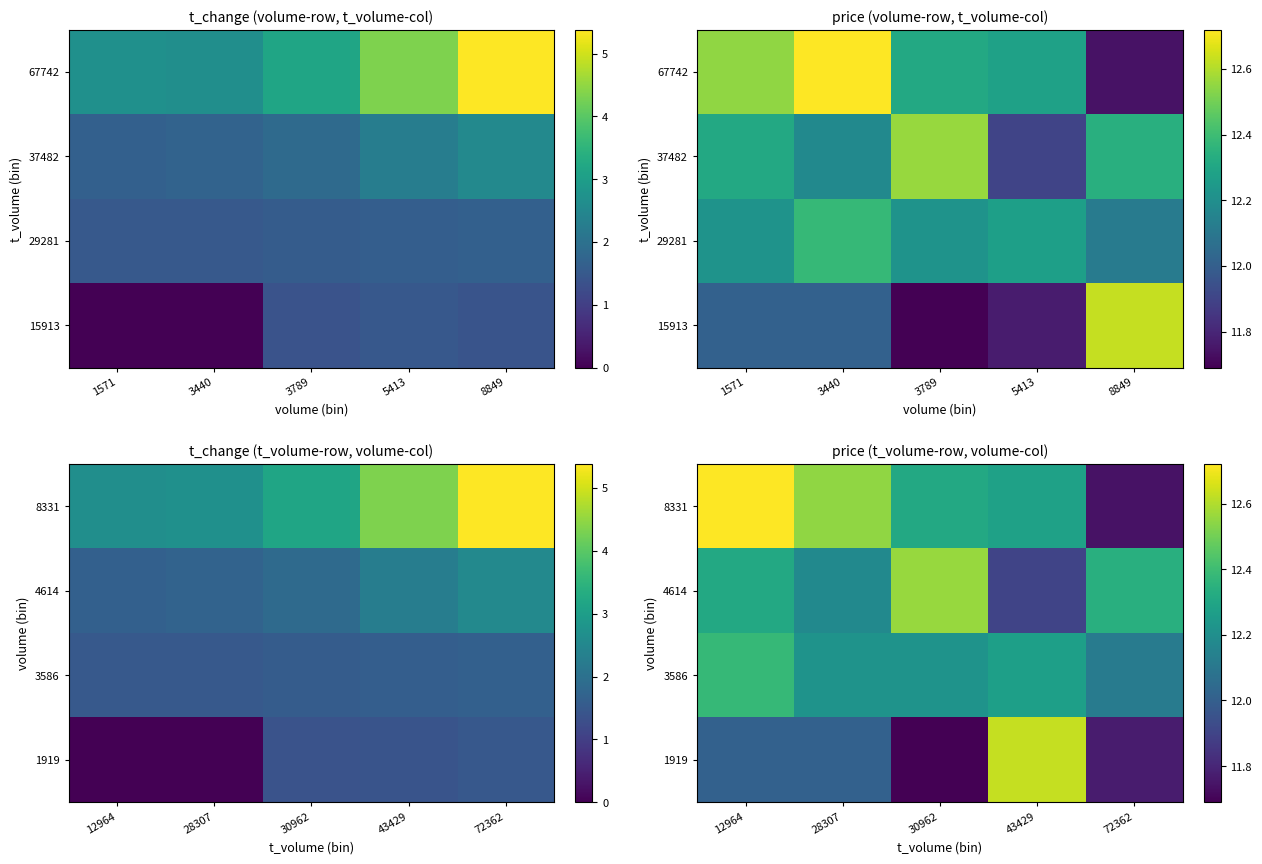

How many data points in 4614 are above 12?

4